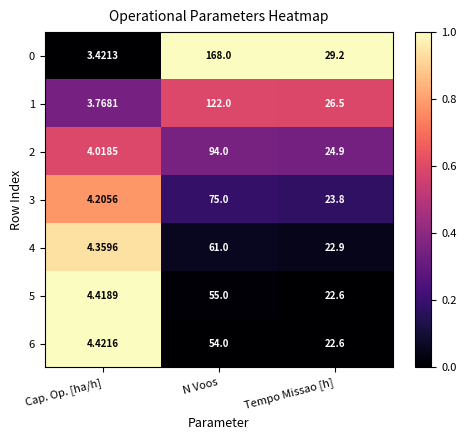

Where is 0 nearest to the value 85?

Tempo Missao [h]